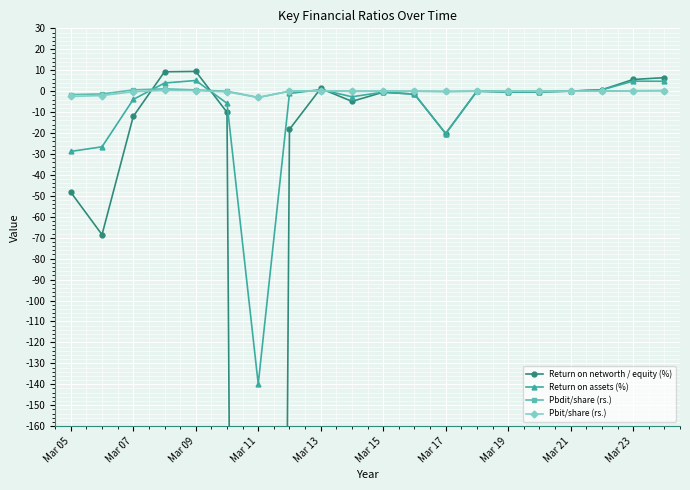

Is the value of Return on assets (%) at Mar 11 greater than the value of Pbdit/share (rs.) at Mar 17?

No